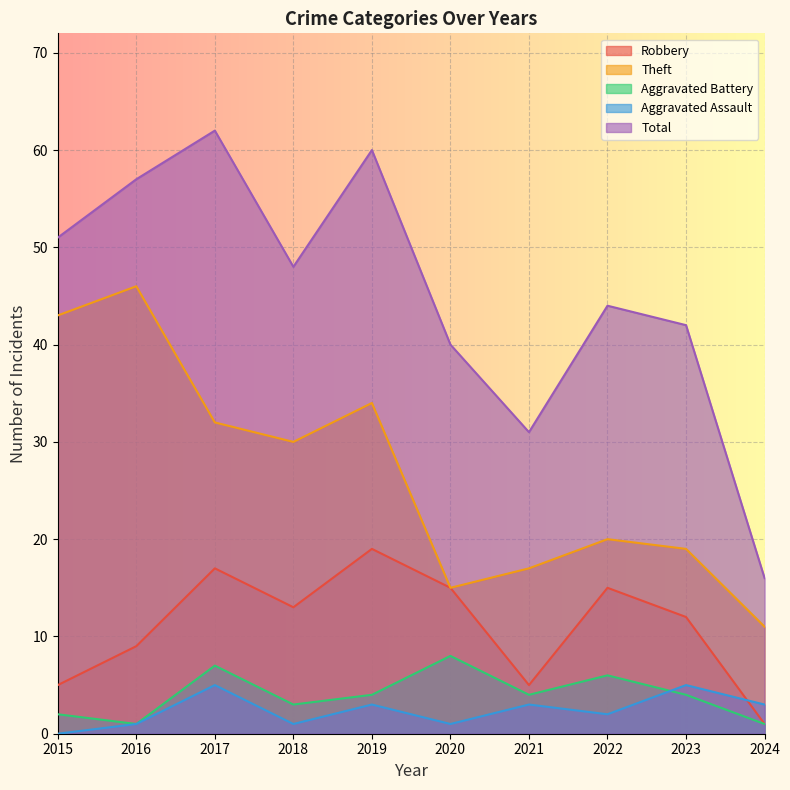

What is the difference between the maximum and second lowest values in the Aggravated Assault series?

4